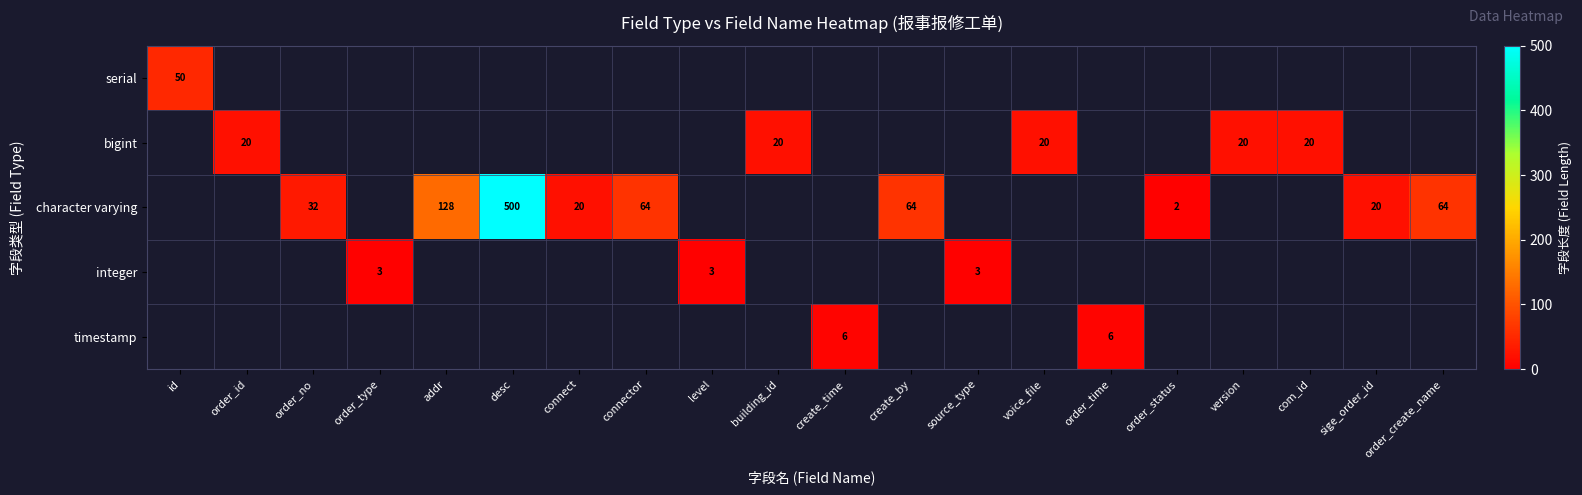

The character varying series shows 31 at create_by. True or false?

False